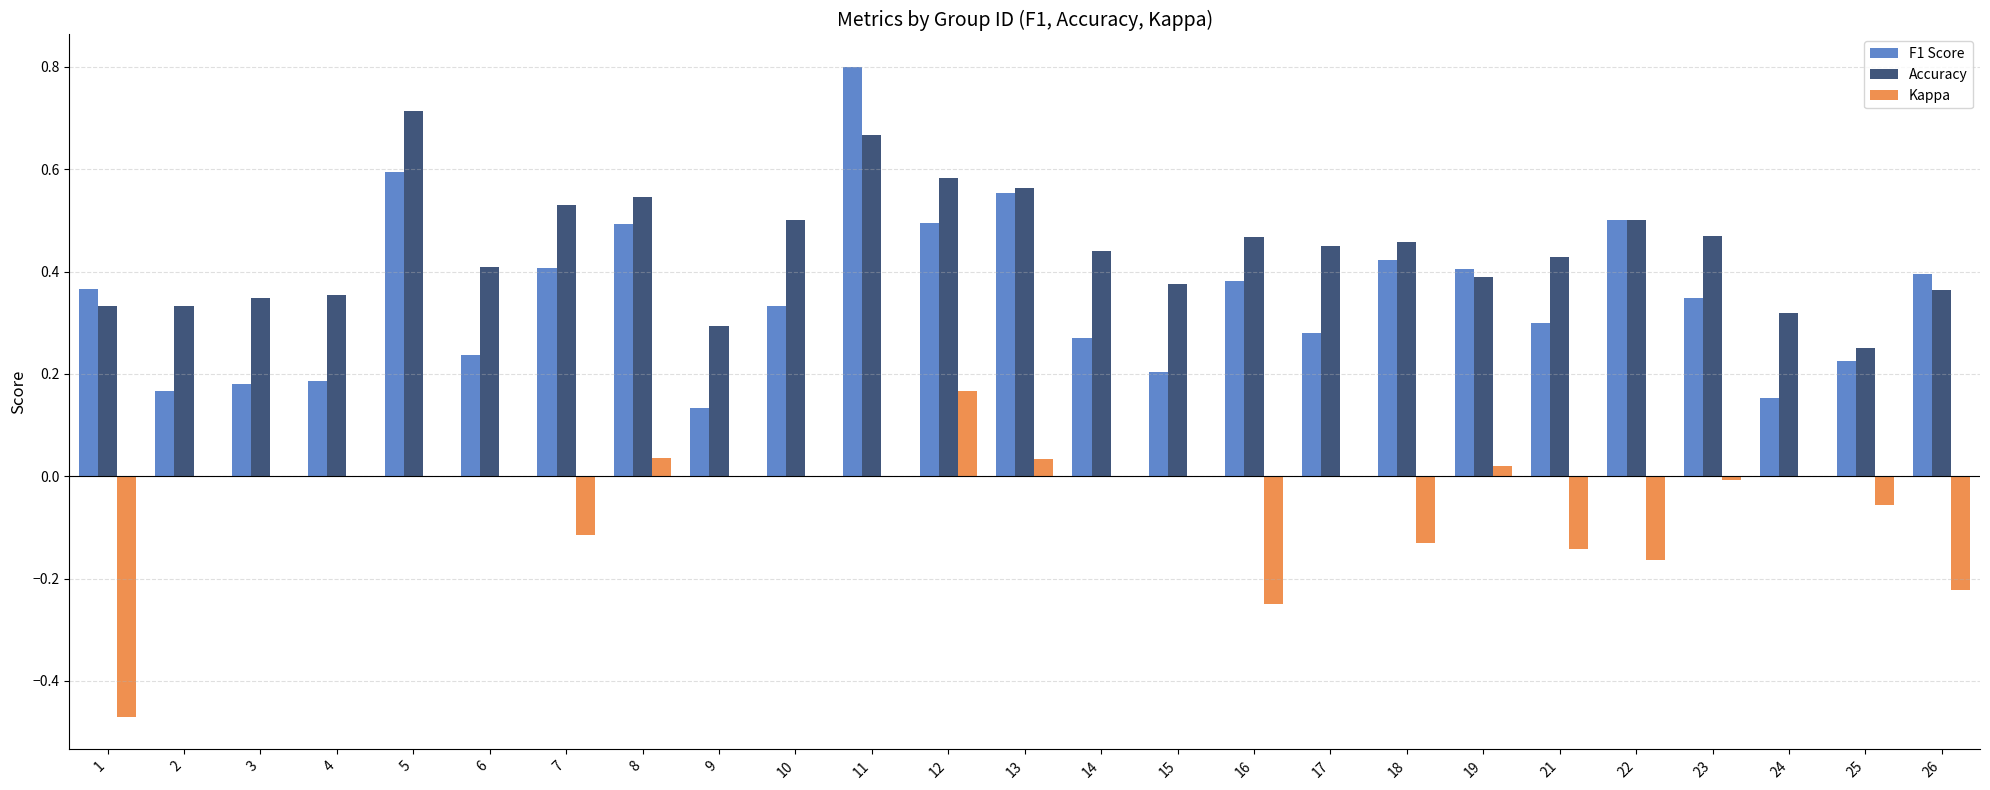

Which series changed the most between 3 and 10?

F1 Score